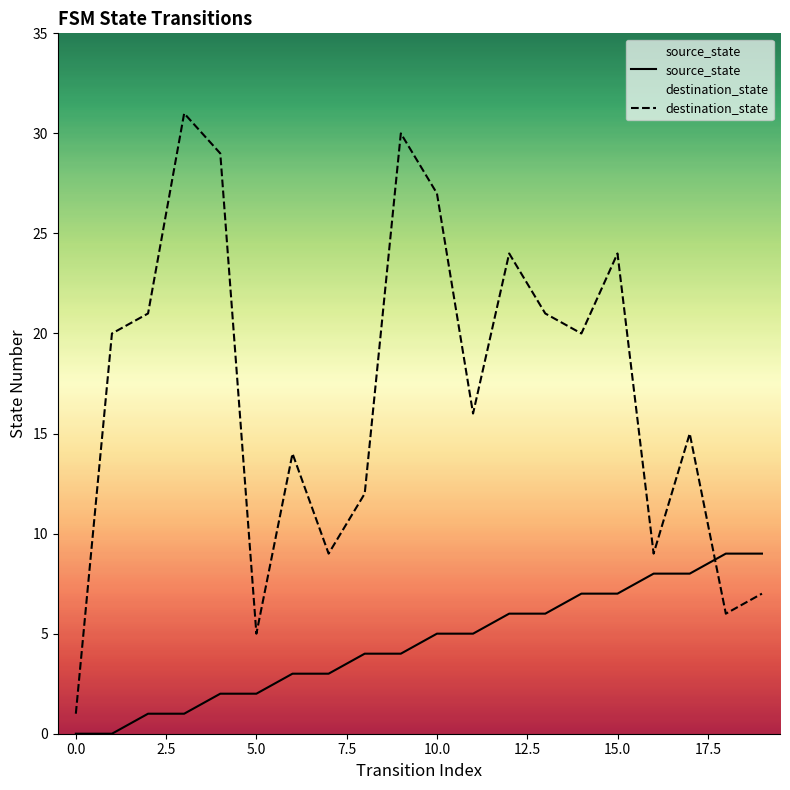

What is the difference between the maximum and minimum values in the destination_state series?

30